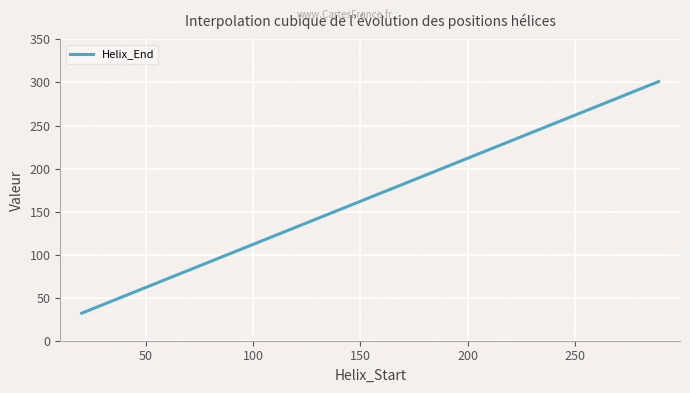

What is the difference between the maximum and minimum values?

269.0